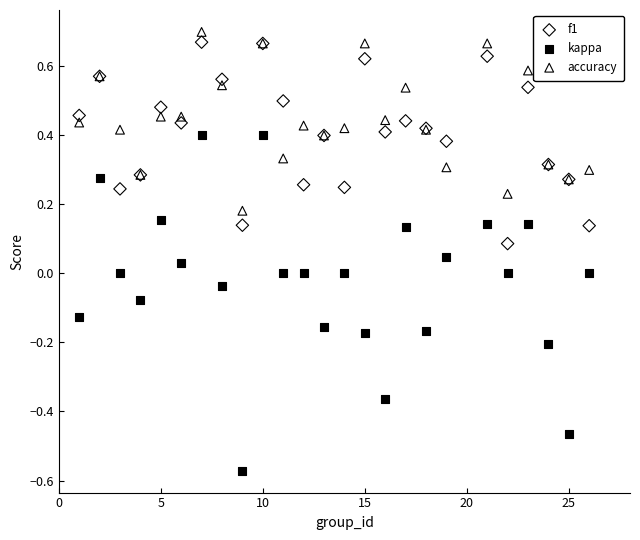

Which series has the largest Y range (max minus min)?

kappa